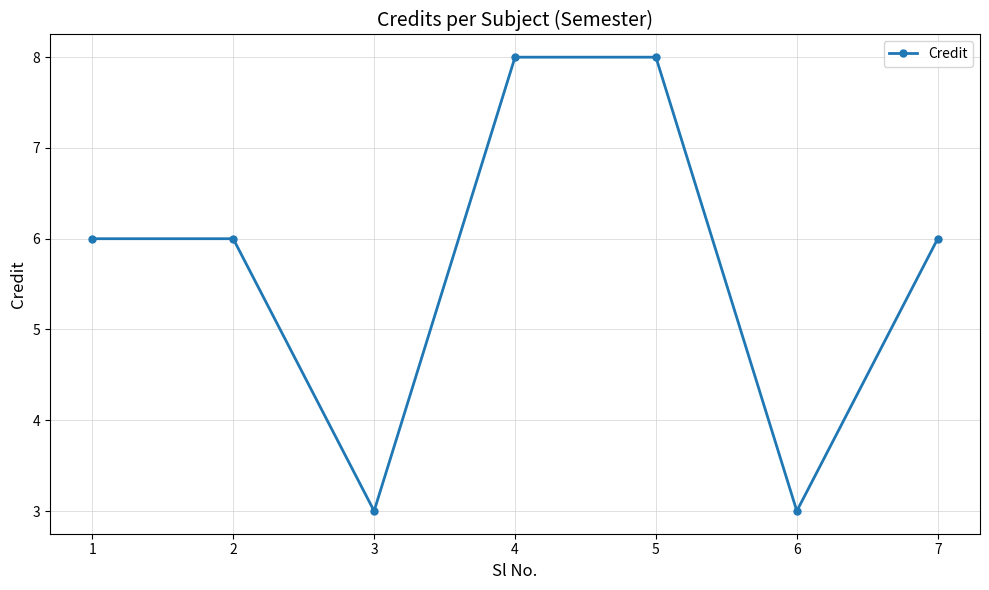

How many lines are shown in the chart?

1